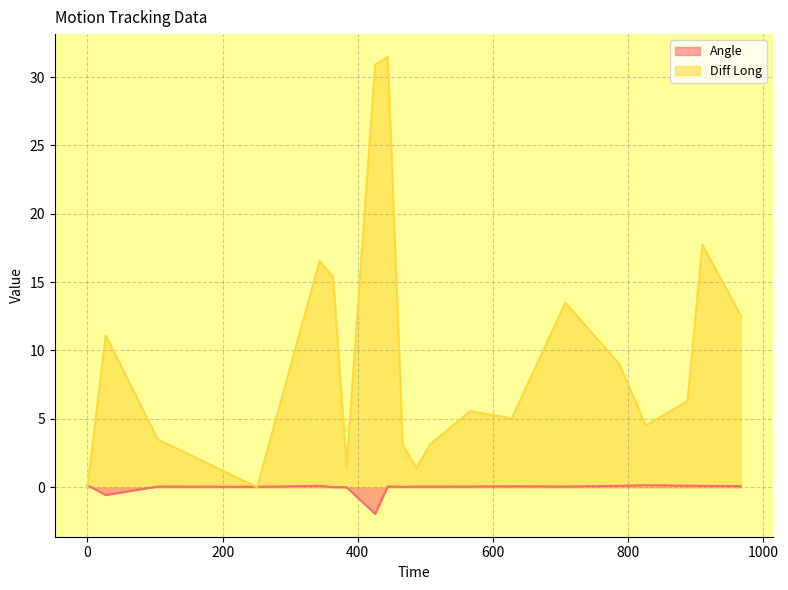

At how many categories does at least one series exceed 10?

8